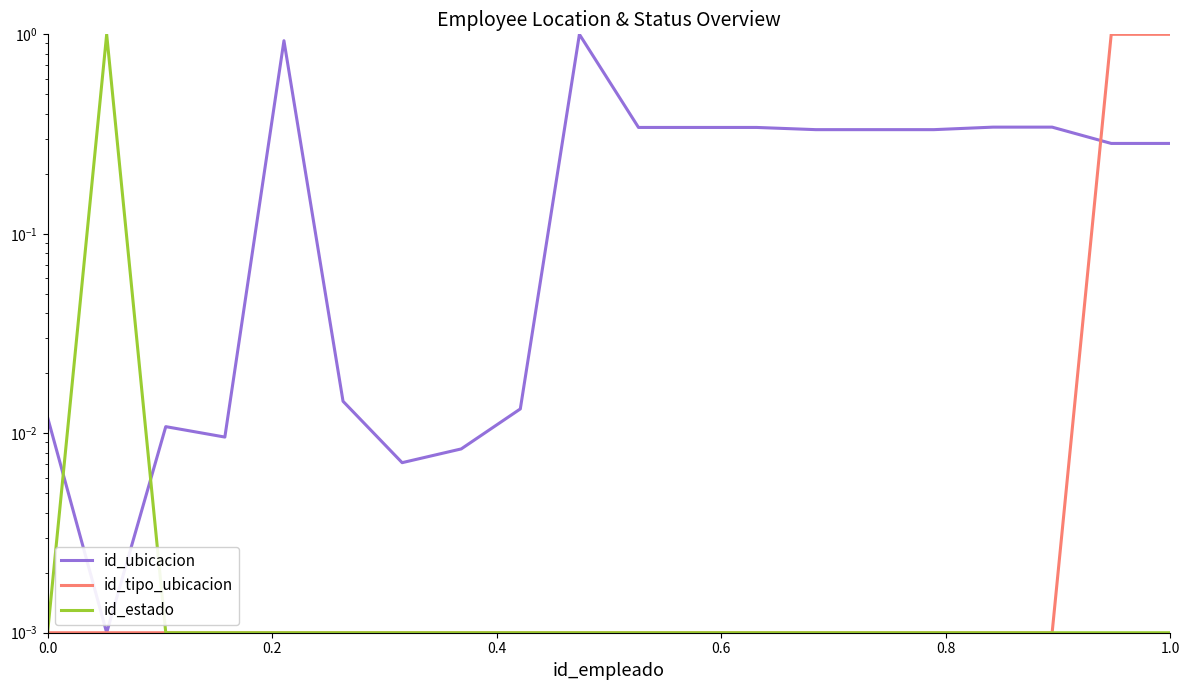

The value of id_estado at 6 is 0.0. True or false?

True